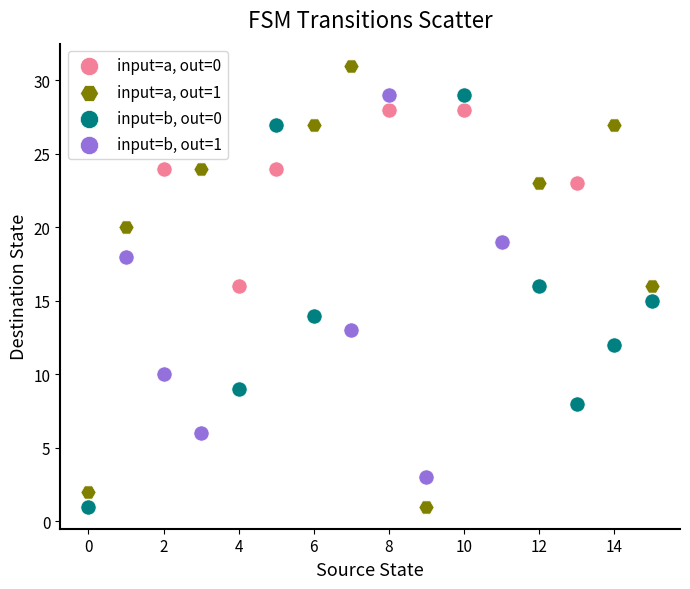

Which series contains the highest Y value?

input=a, out=1